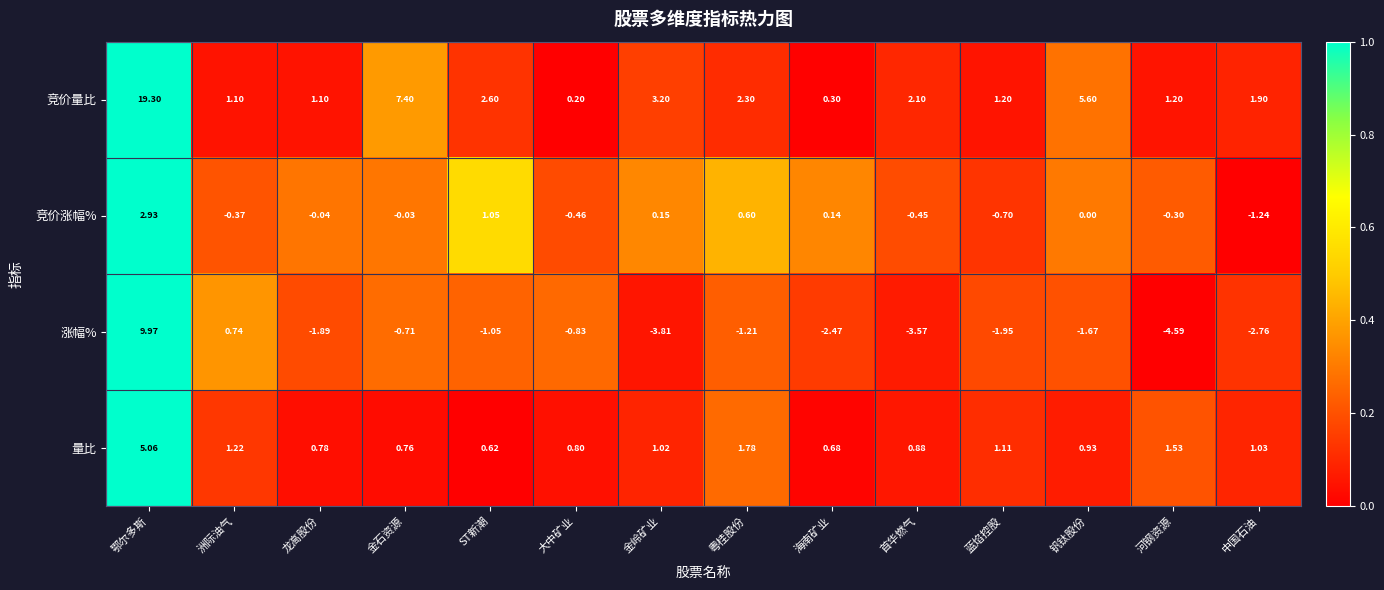

List the series in order of their peak value, highest first.

竞价量比, 涨幅%, 量比, 竞价涨幅%